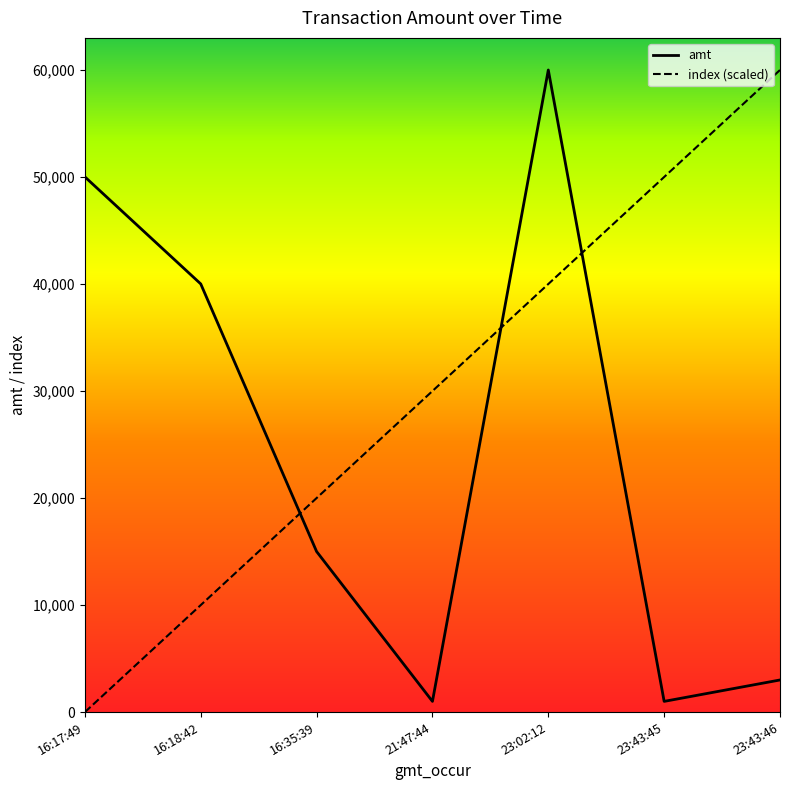

What is the difference between the highest and lowest values at 23:43:46?

56987.0